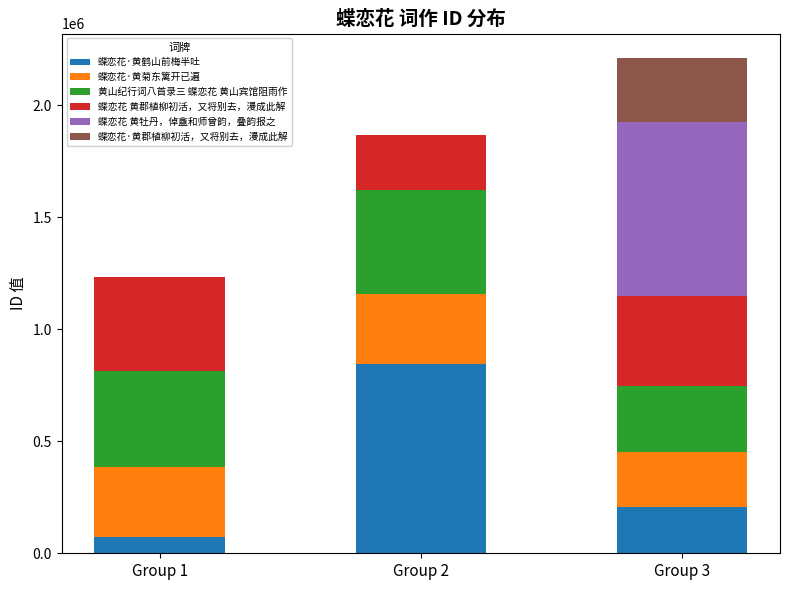

Which category has the highest value in the 蝶恋花·黄鹤山前梅半吐 series?

Group 2